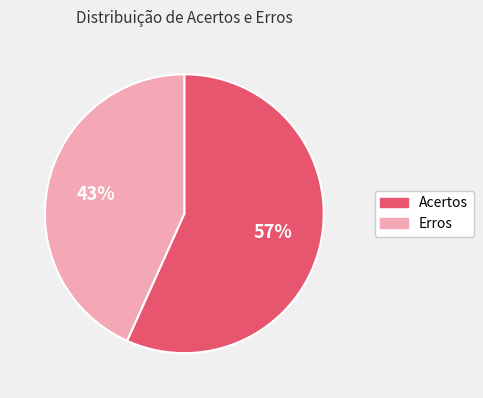

Which category has the smallest portion of the pie?

Erros